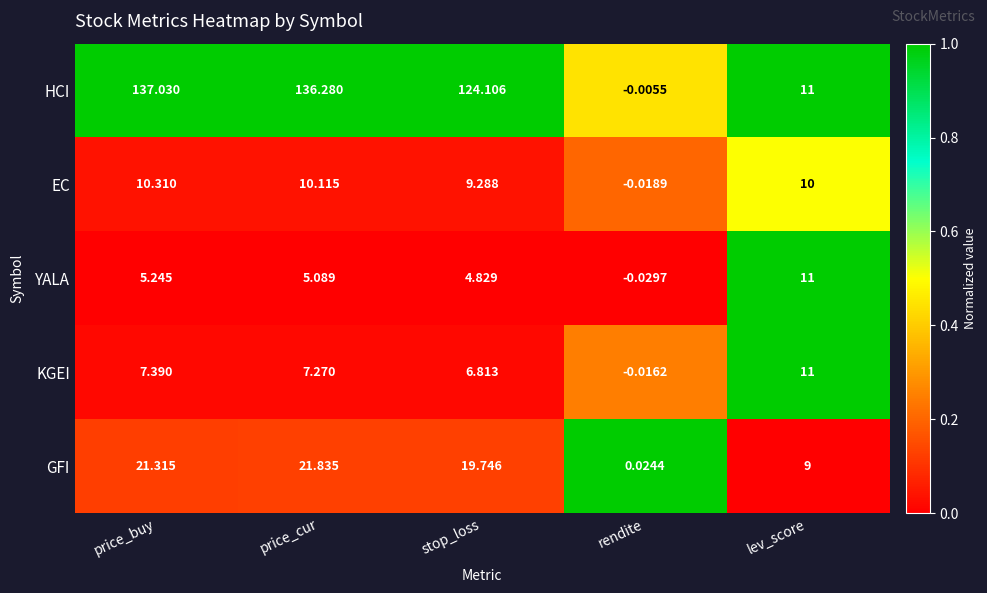

At which label does GFI first exceed 19?

price_buy